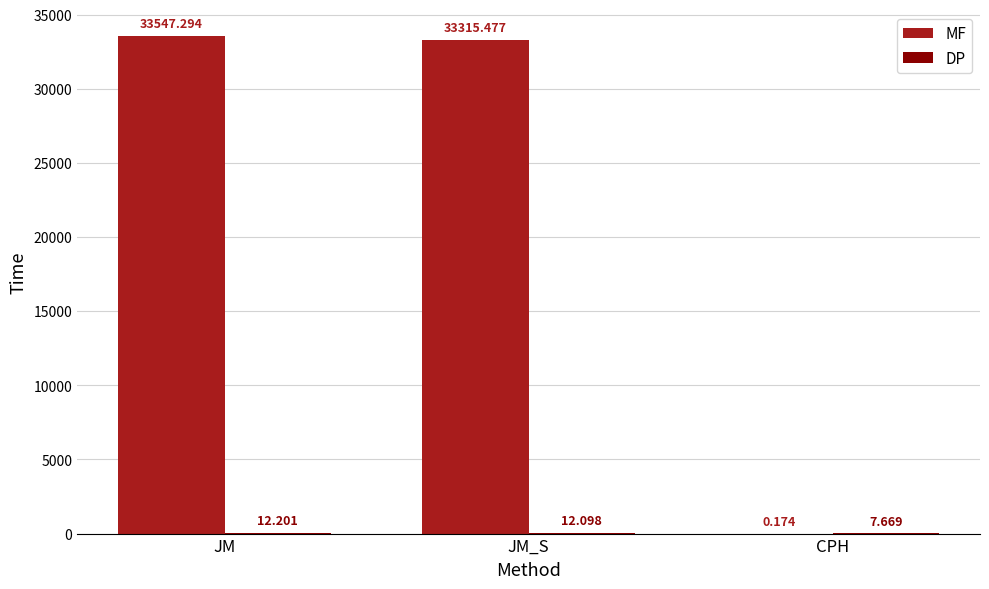

Between JM_S and CPH, which series saw the biggest shift?

MF